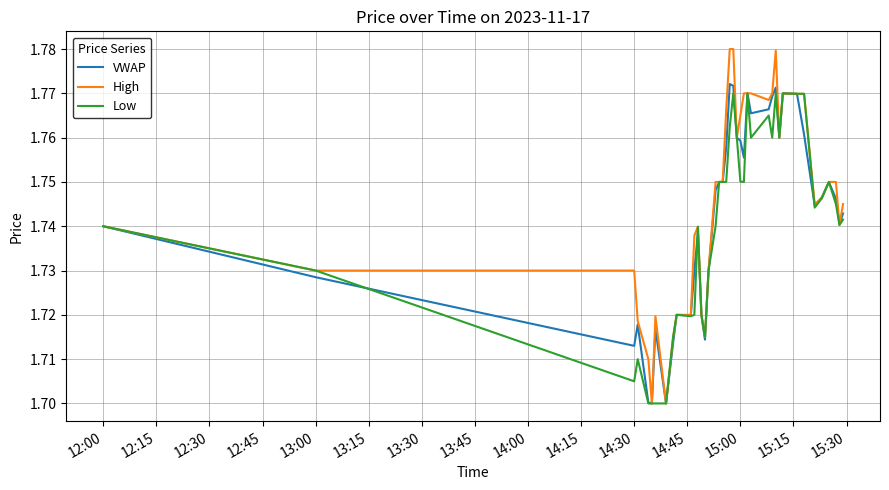

Which series has the widest spread of values?

High